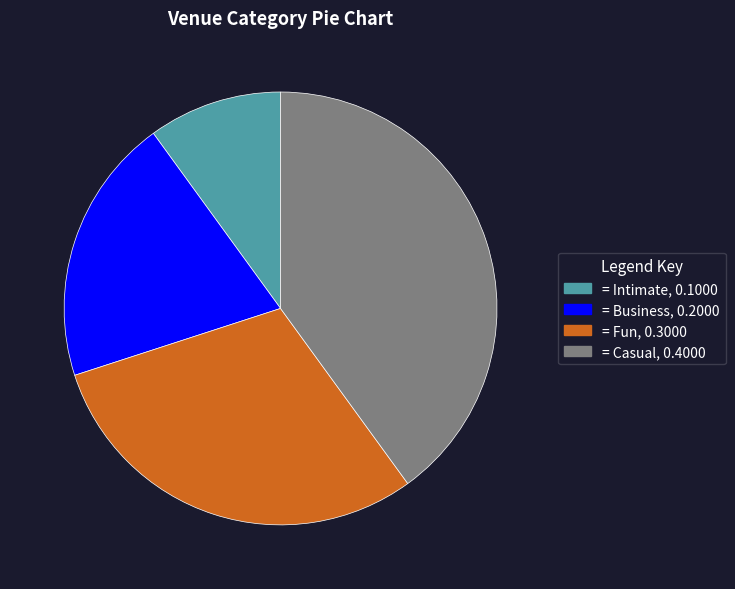

Does any single category account for the majority?

No